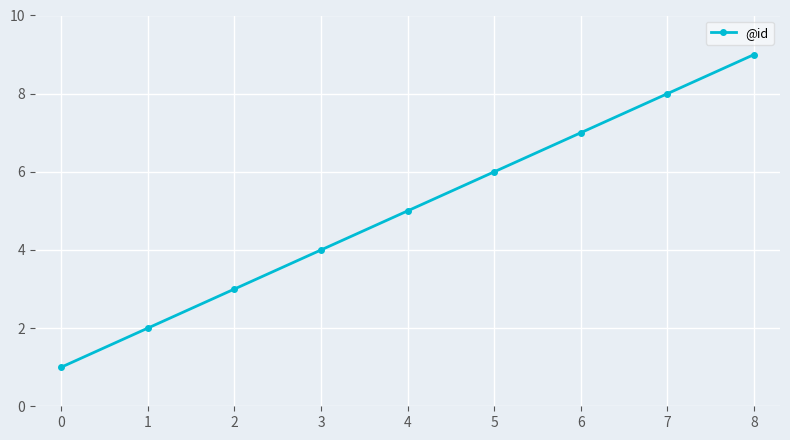

Rank the categories by value from highest to lowest.

8, 7, 6, 5, 4, 3, 2, 1, 0